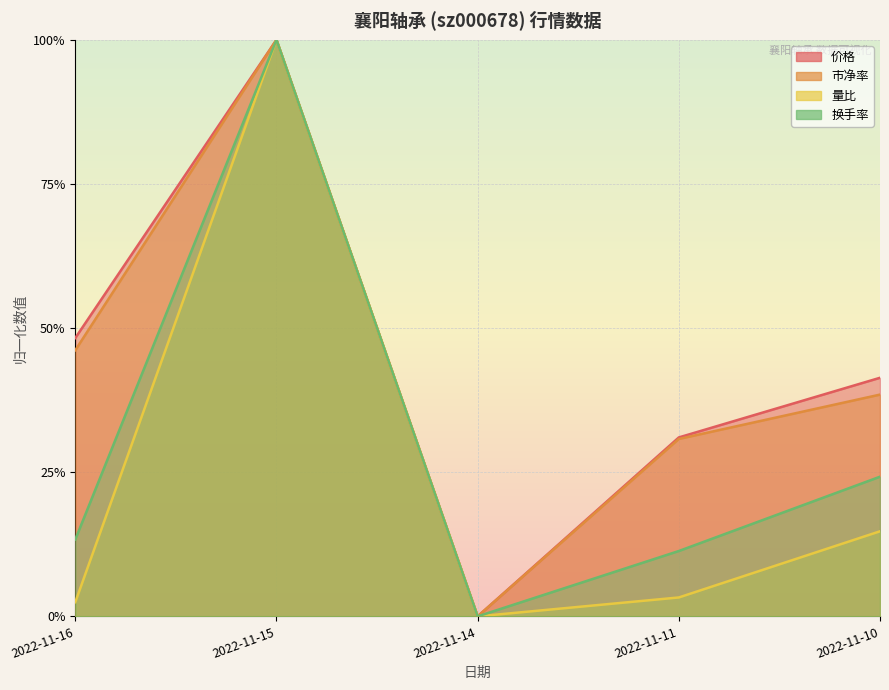

What is the sum of the 价格 values at 2022-11-15 and 2022-11-14?

1.0